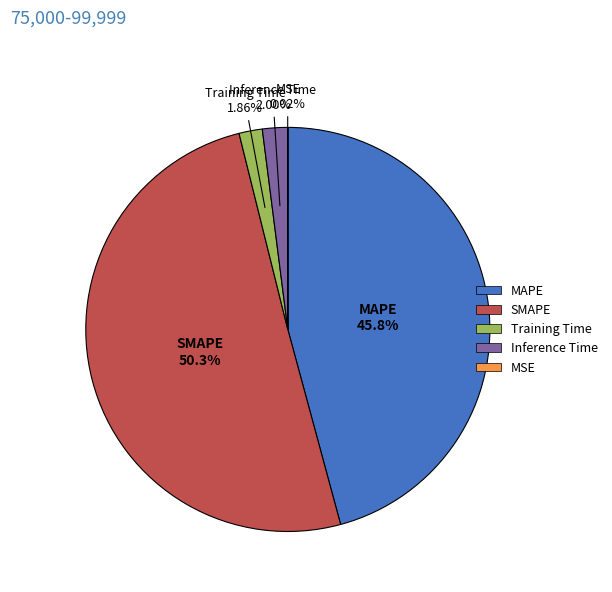

Which slice is the largest?

SMAPE